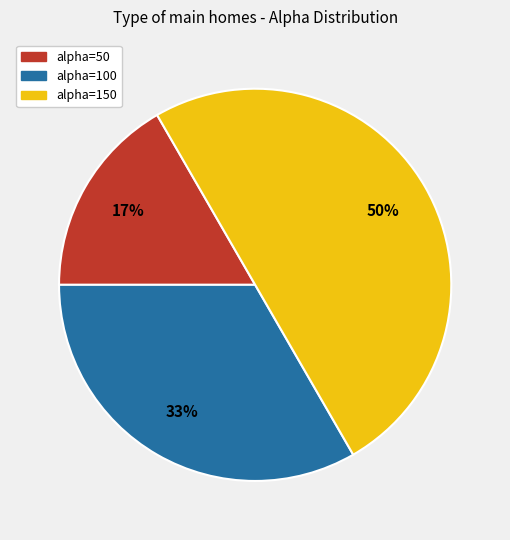

To the nearest percent, what is the average slice percentage?

33%